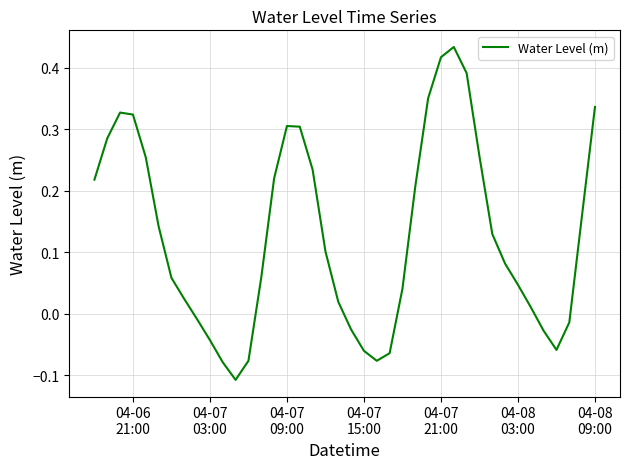

What is the value of the 23rd point from the left?

-0.1